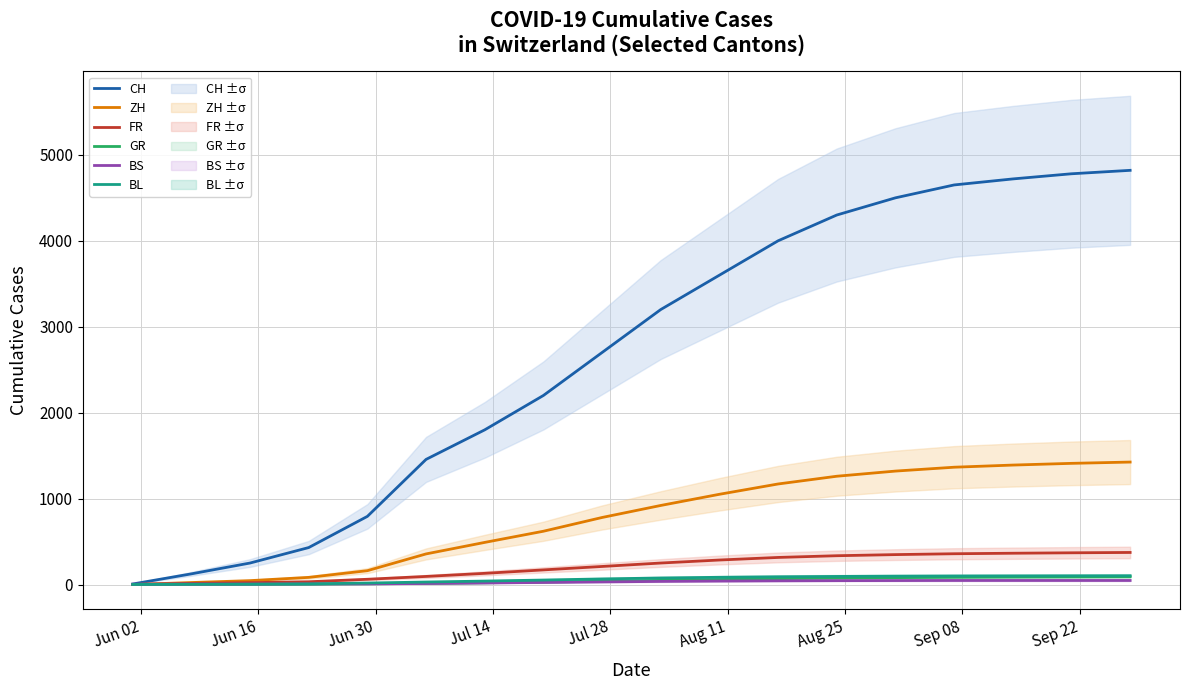

What is the highest value of the FR series?

373